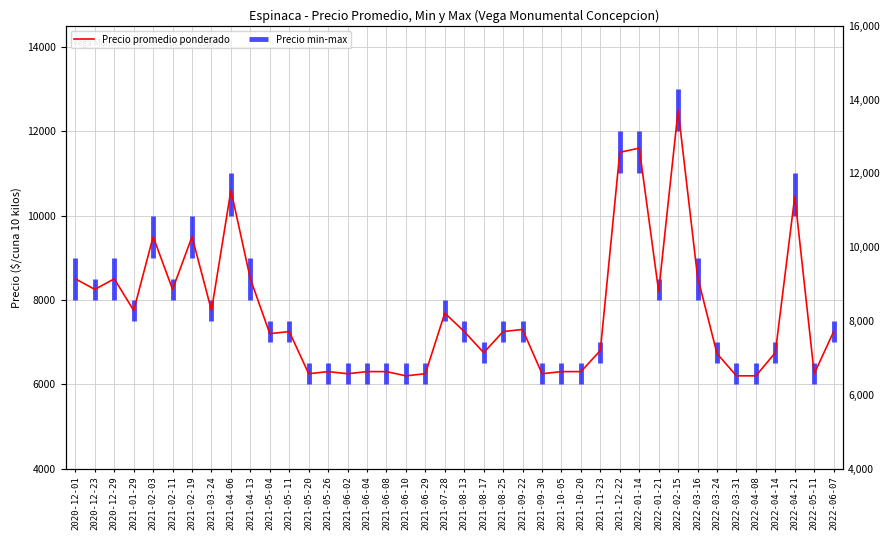

Between 2022-03-16 and 2022-04-21, which is larger?

2022-04-21